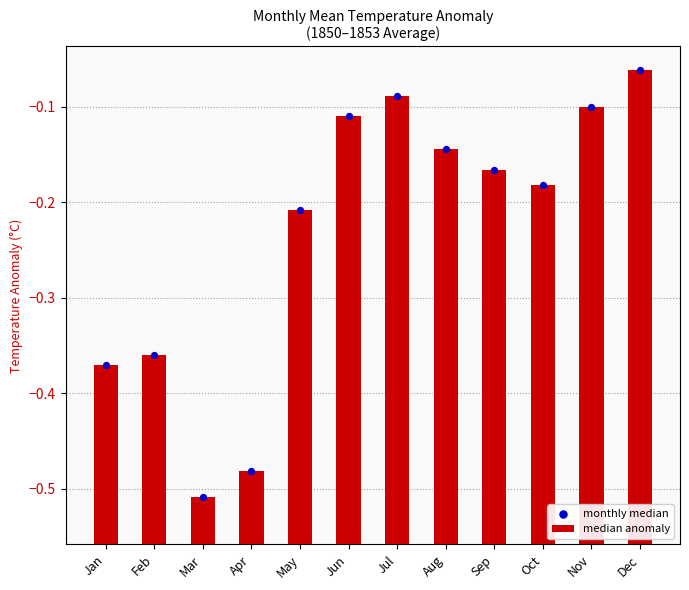

Which series reaches the minimum Y coordinate?

monthly median